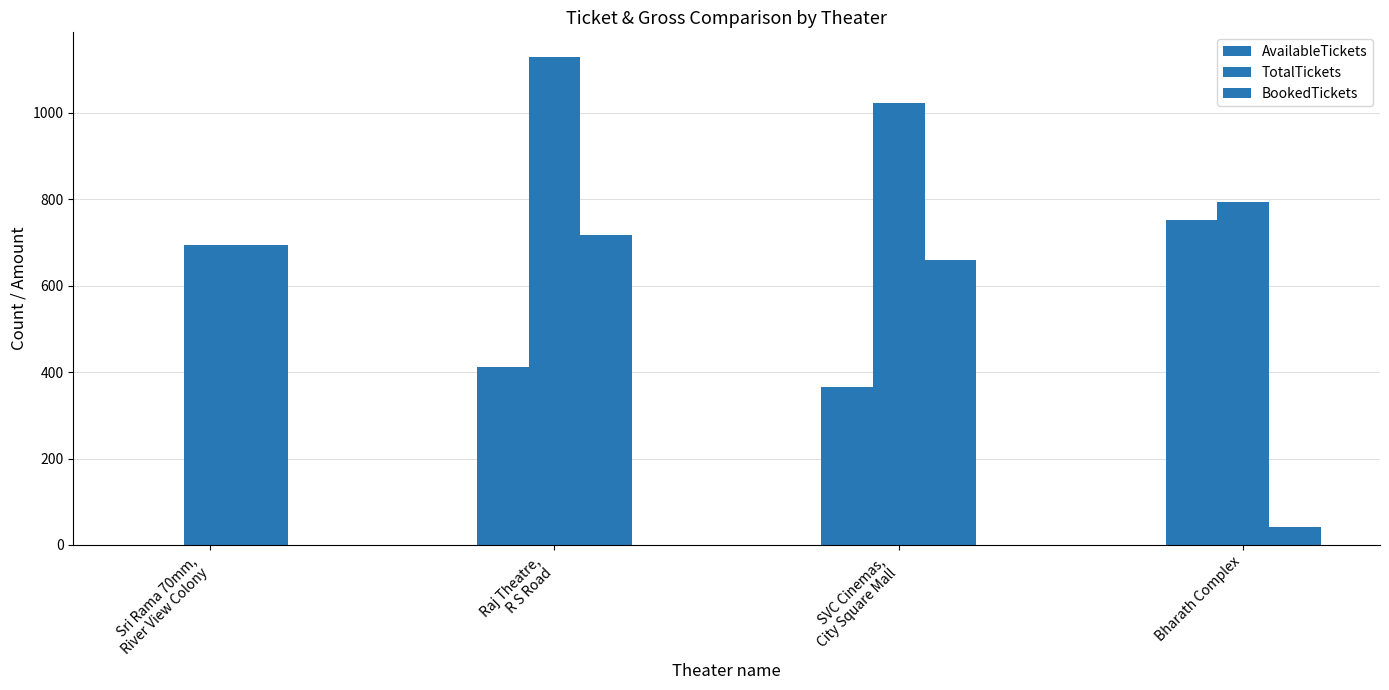

Which category has the highest value in the BookedTickets series?

Raj Theatre,
R S Road